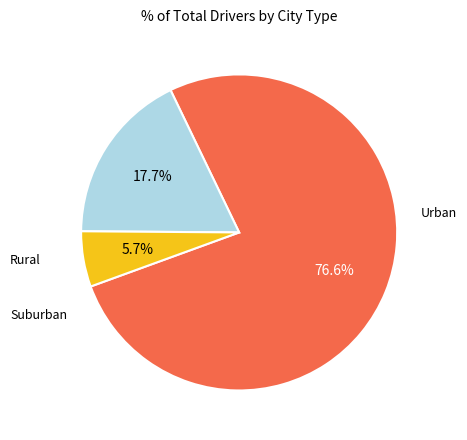

Does any single category account for the majority?

Yes